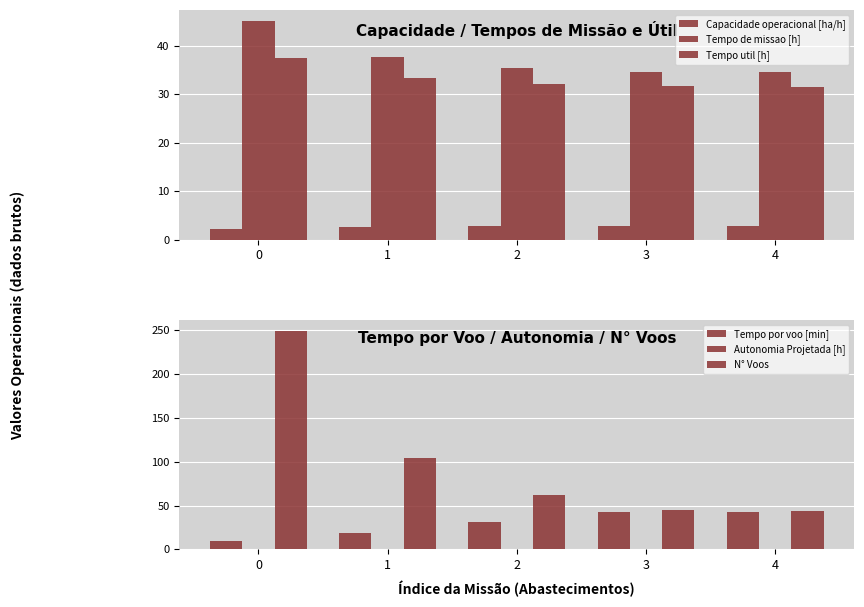

Reading left to right, list all the values displayed in this chart.

Capacidade operacional [ha/h]: 2.2	2.7	2.8	2.9	2.9
Tempo de missao [h]: 45.2	37.6	35.5	34.6	34.6
Tempo util [h]: 37.6	33.3	32.1	31.6	31.6
Tempo por voo [min]: 9.1	19.2	31.0	42.1	43.1
Autonomia Projetada [h]: 0.2	0.3	0.5	0.6	0.8
N° Voos: 249.0	104.0	62.0	45.0	44.0